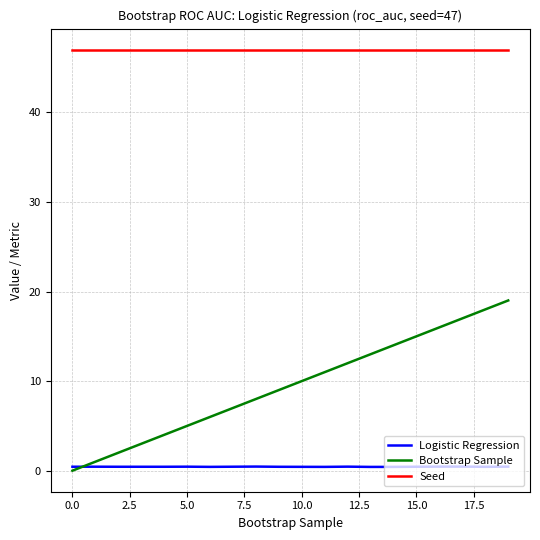

Rank the series by their average value, from lowest to highest.

Logistic Regression, Bootstrap Sample, Seed